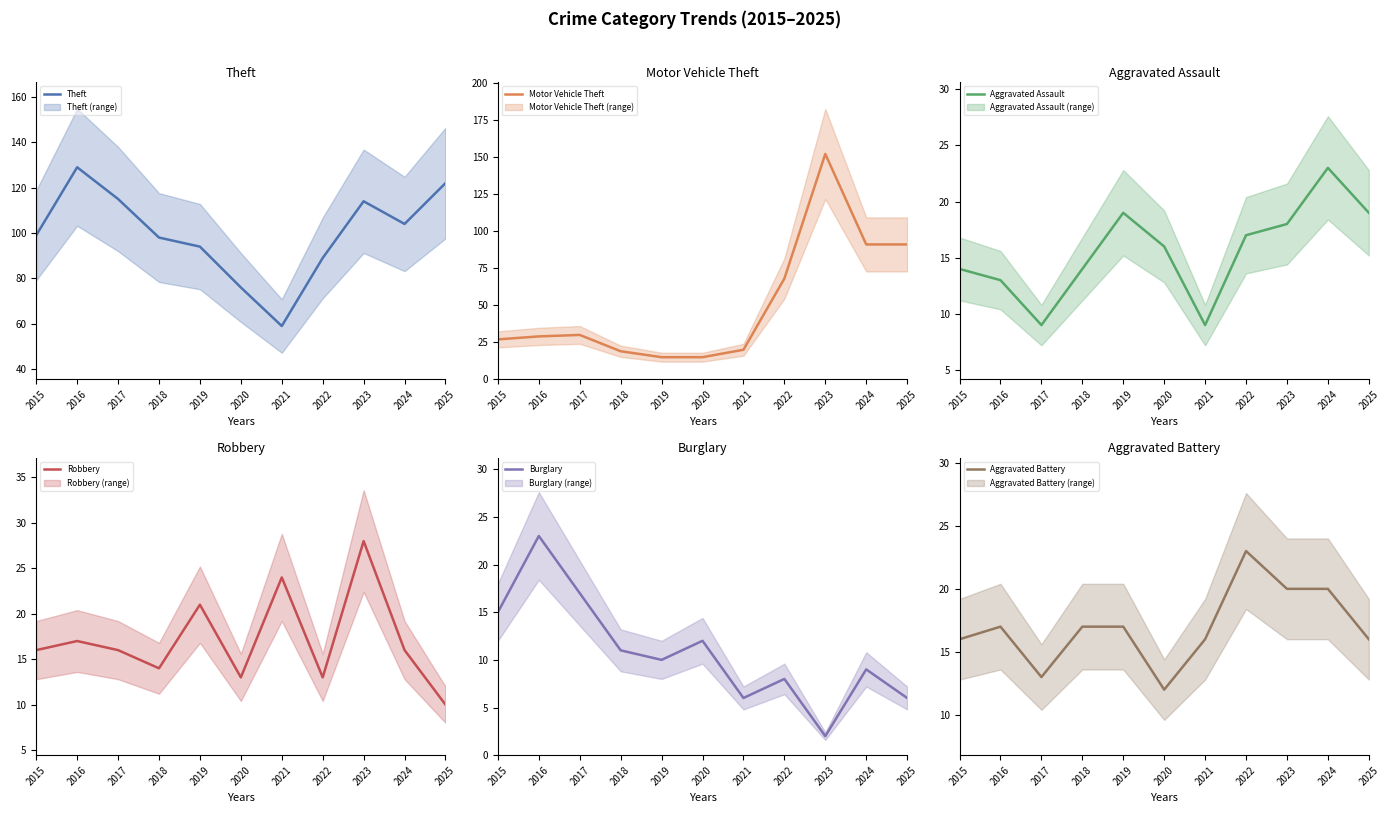

How many values in the Aggravated Battery series are below 17?

5